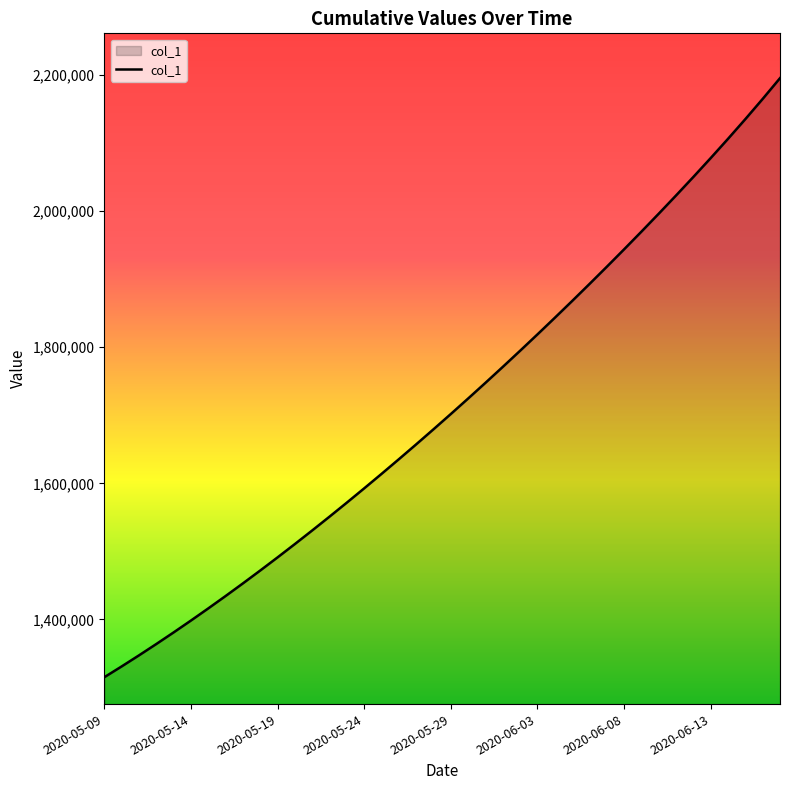

What is the greatest value displayed?

2195332.0